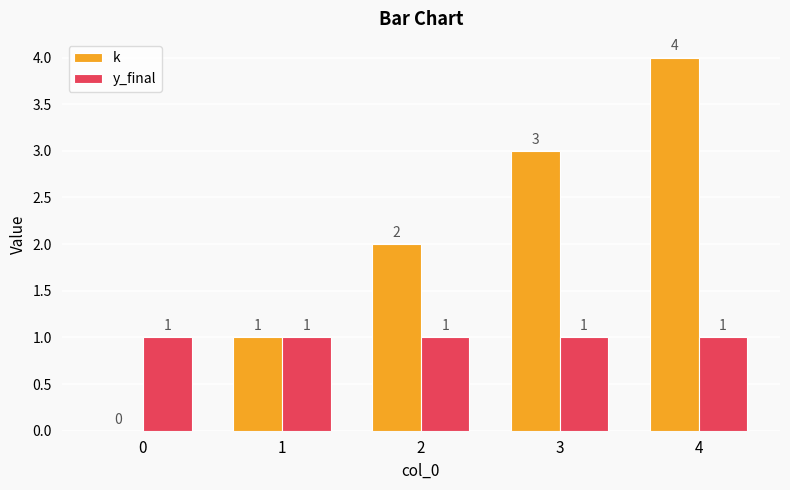

What is the sum of all y_final values?

5